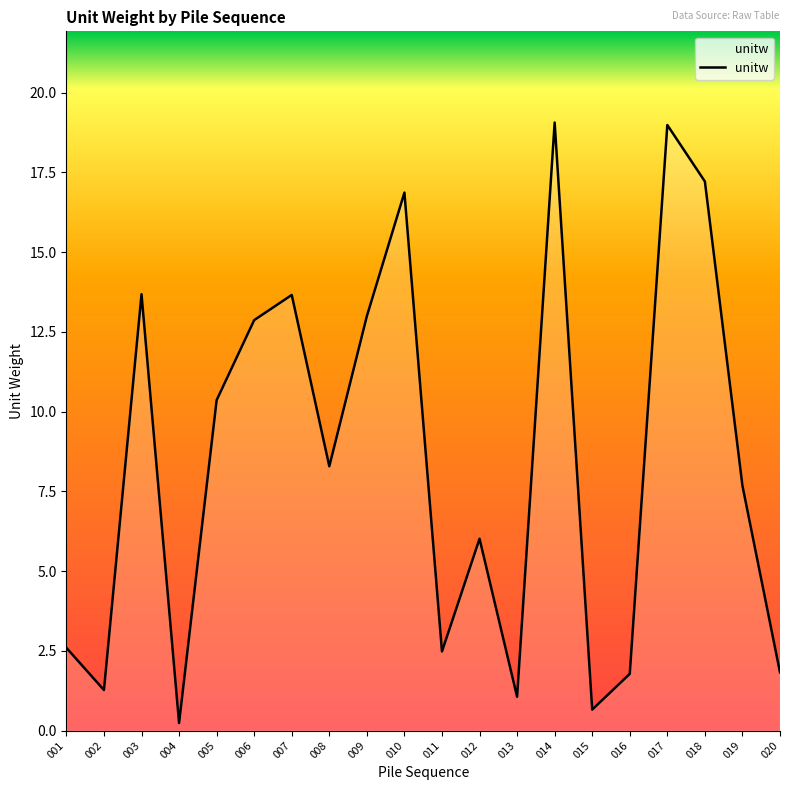

Where does the data first go above 8?

003